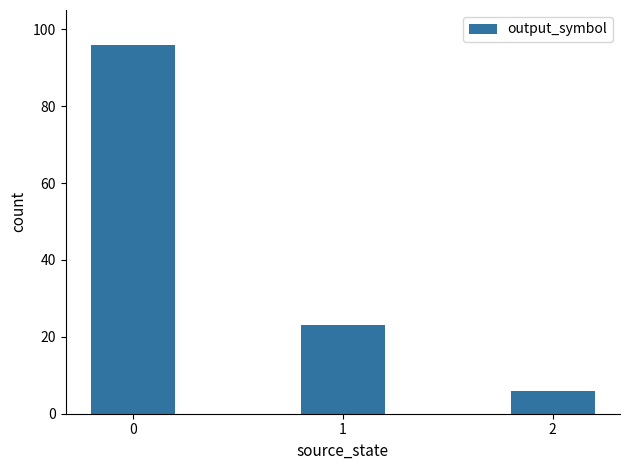

What is the sum of all values?

125